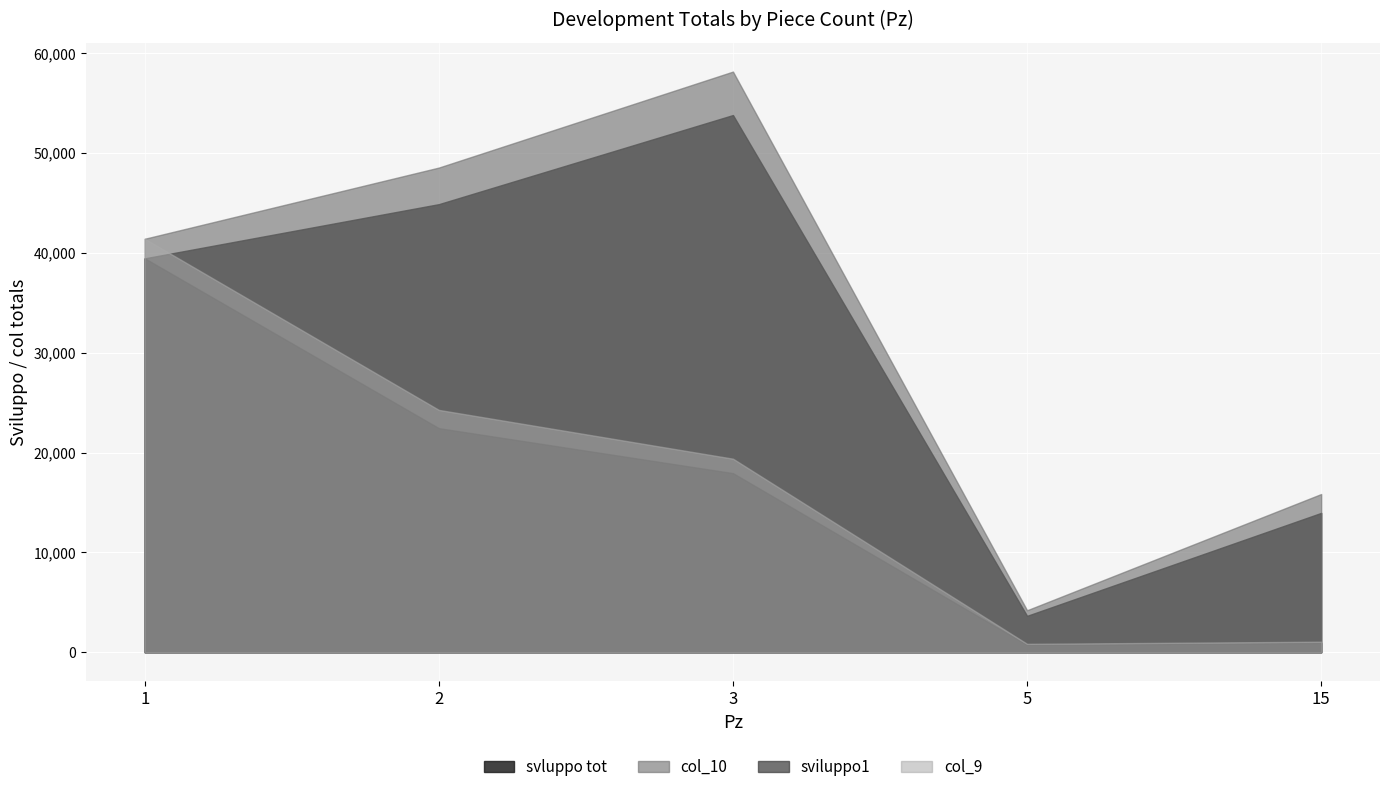

Which series has the largest range (max minus min)?

col_10